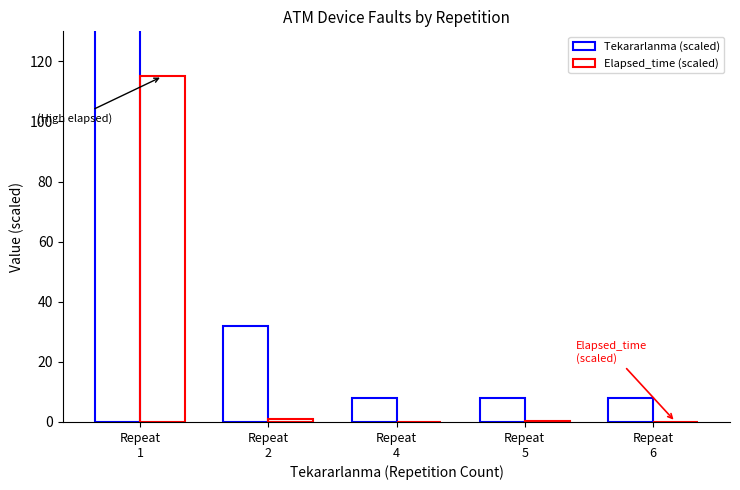

At how many categories does at least one series exceed 234?

1